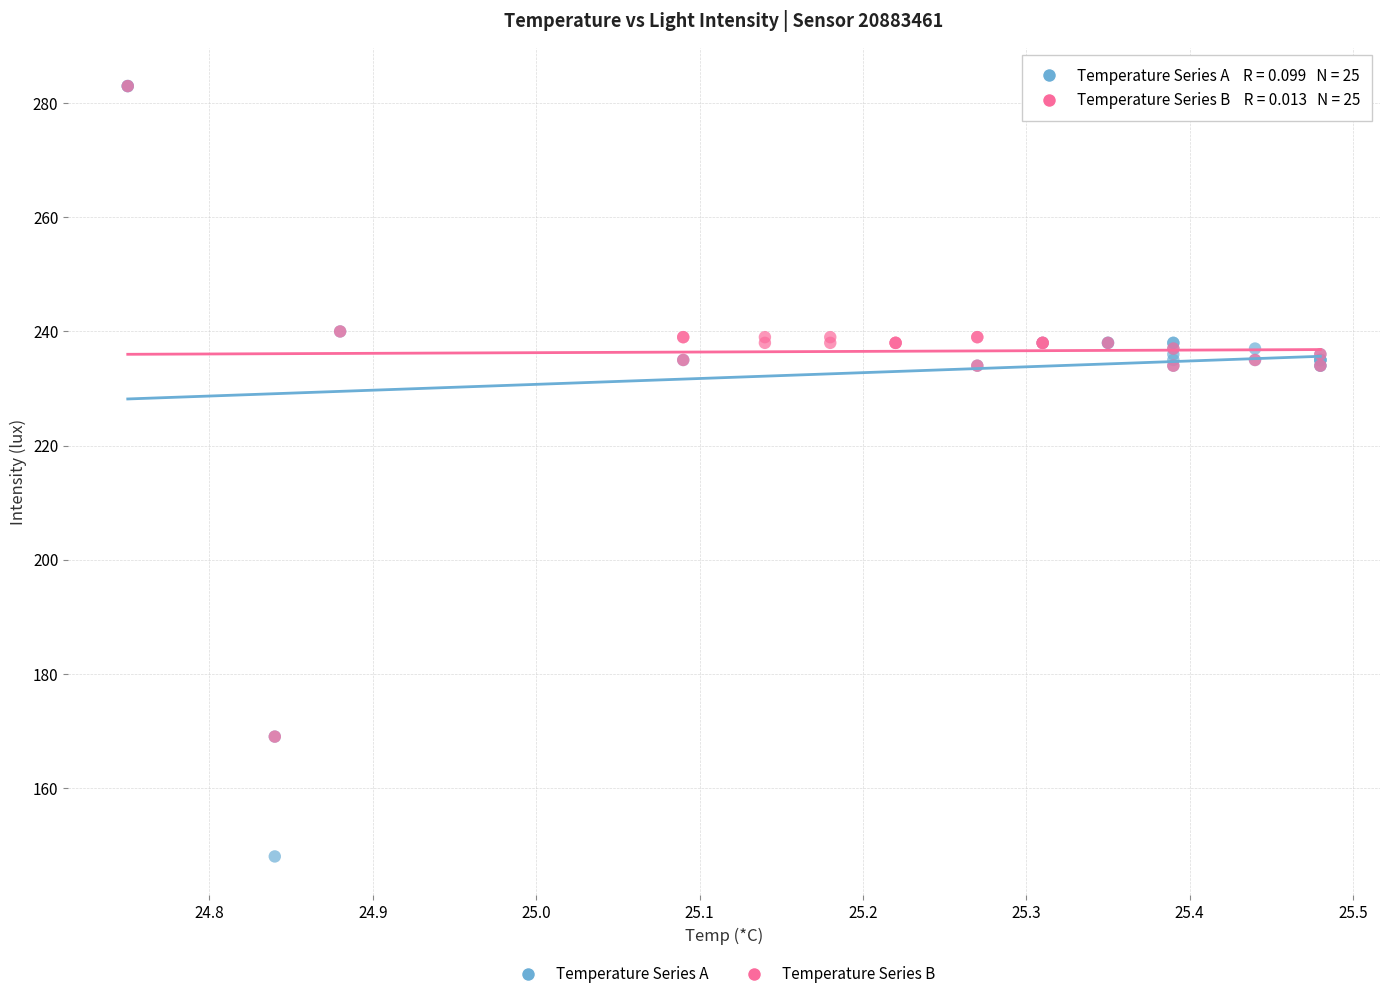

Which series has the widest spread of Y values?

Temperature Series A